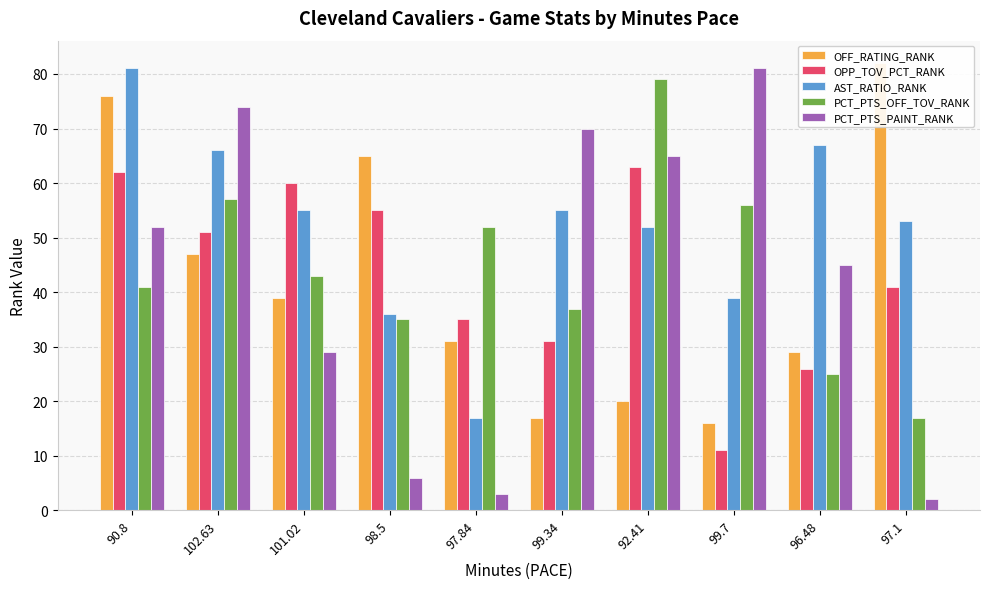

Count the number of data series in this chart.

5